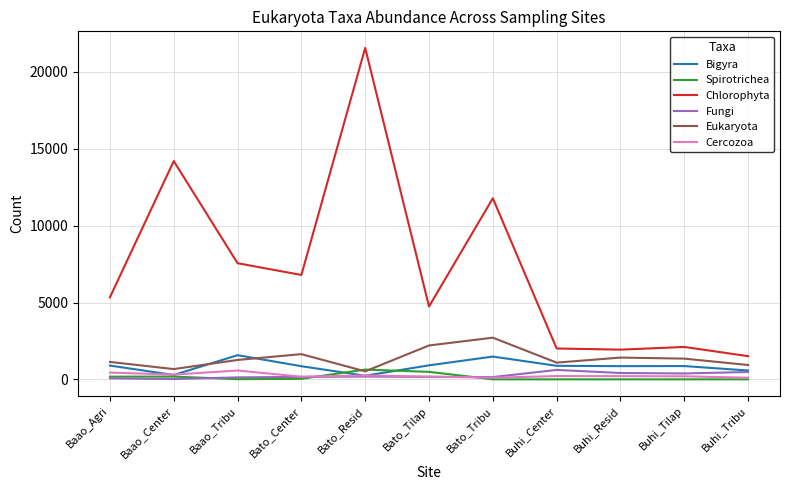

True or false: Chlorophyta and Bigyra cross at least once.

False